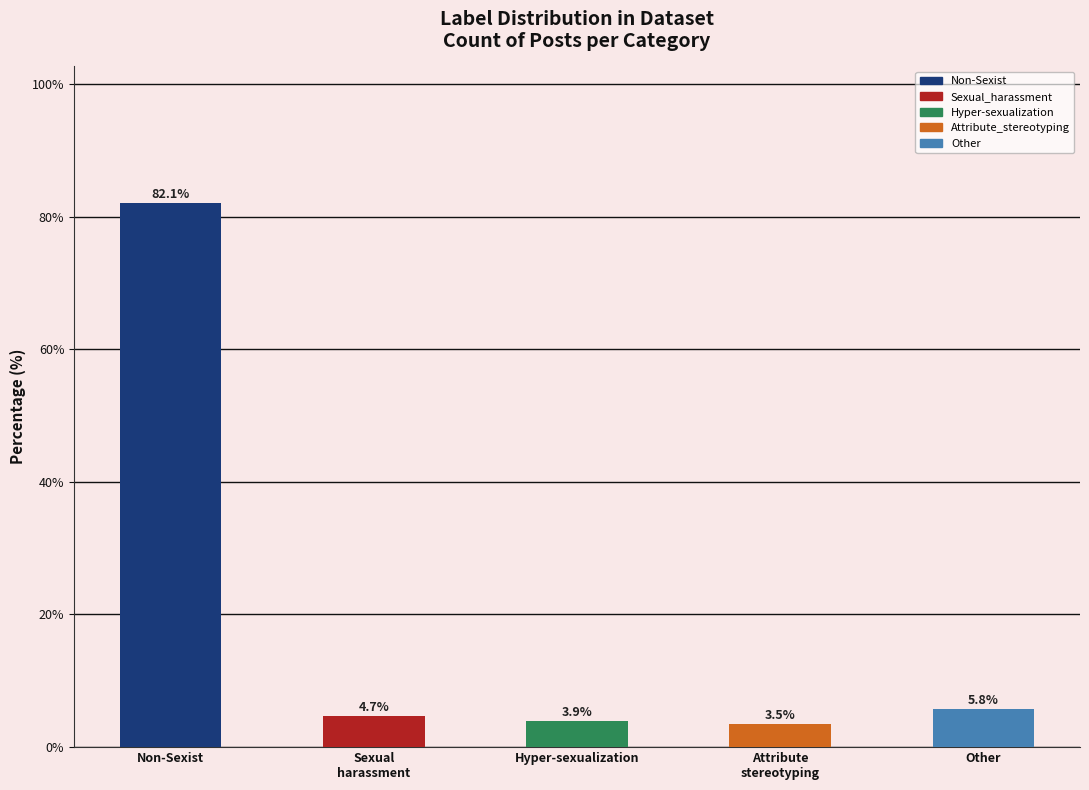

What is the ratio of the value at Other to the value at Non-Sexist?

0.1